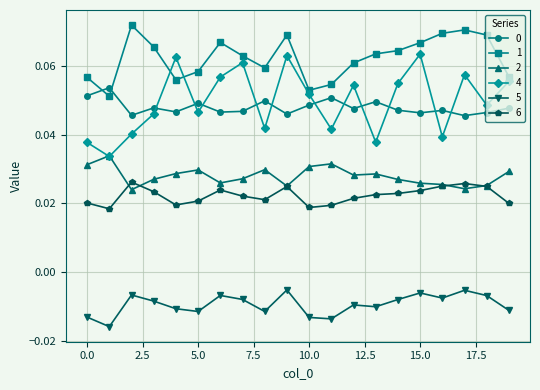

Does the chart have visible grid lines?

Yes